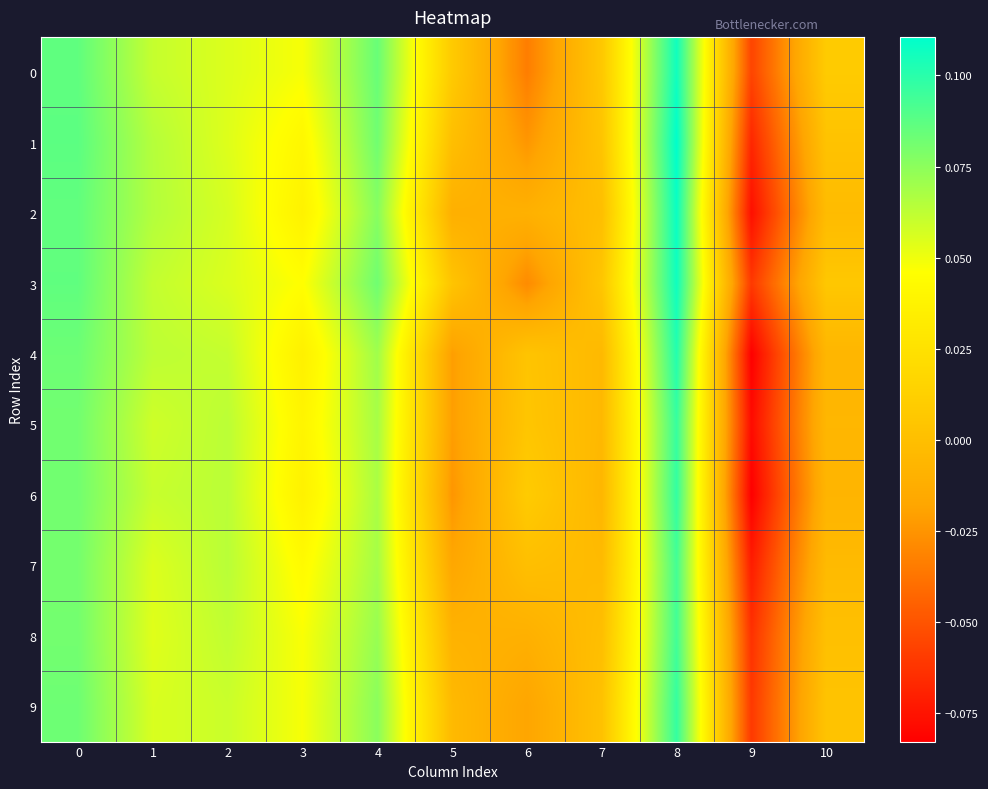

At how many categories does at least one series exceed 0?

10